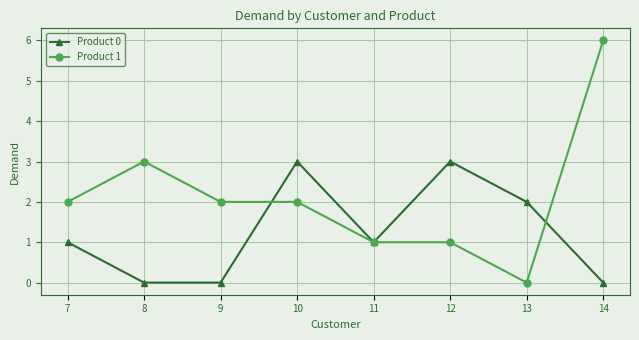

Rank the series by their maximum value, from highest to lowest.

Product 1, Product 0